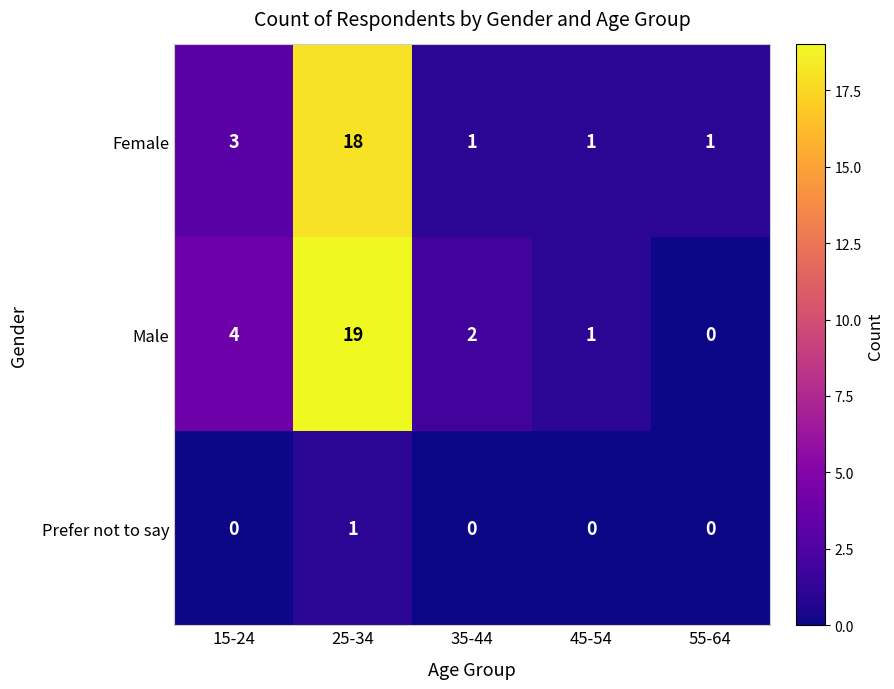

What is the total value across all series at 25-34?

38